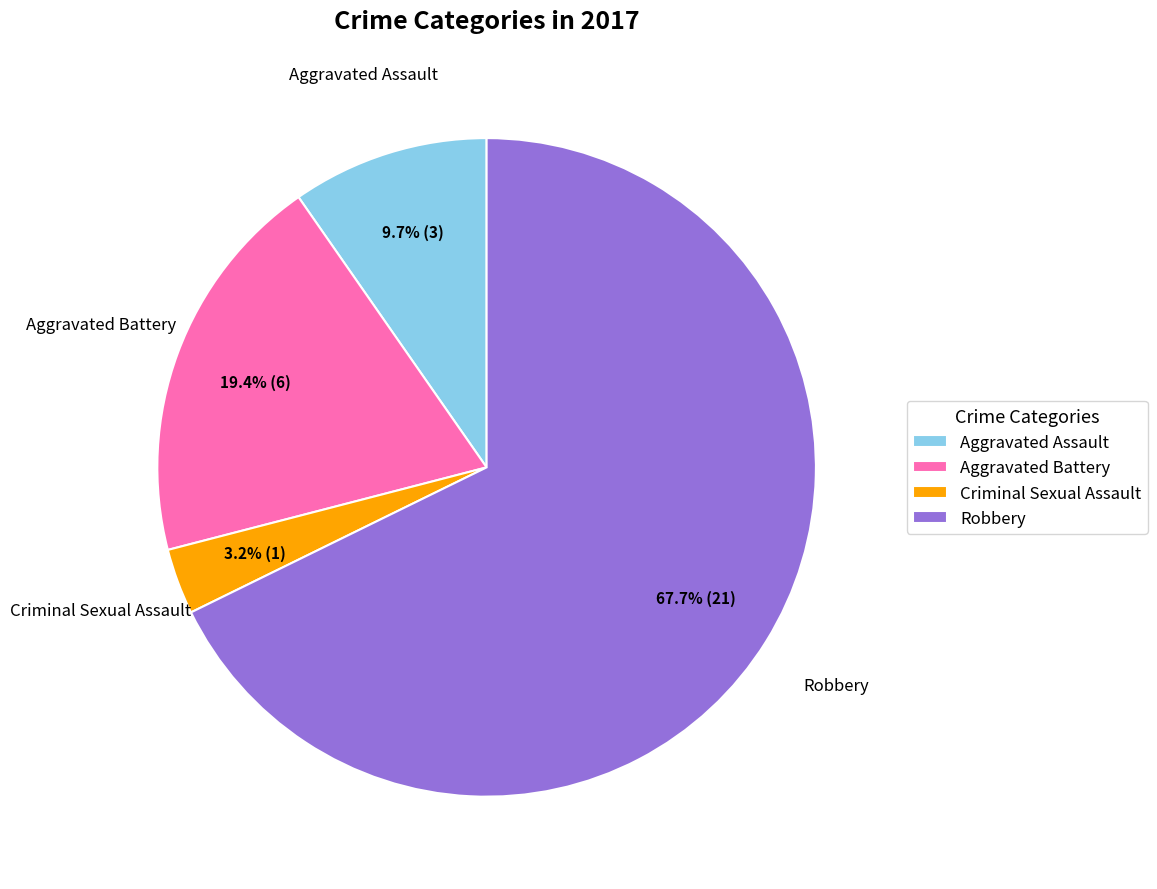

Rank the categories by value from lowest to highest.

Criminal Sexual Assault, Aggravated Assault, Aggravated Battery, Robbery